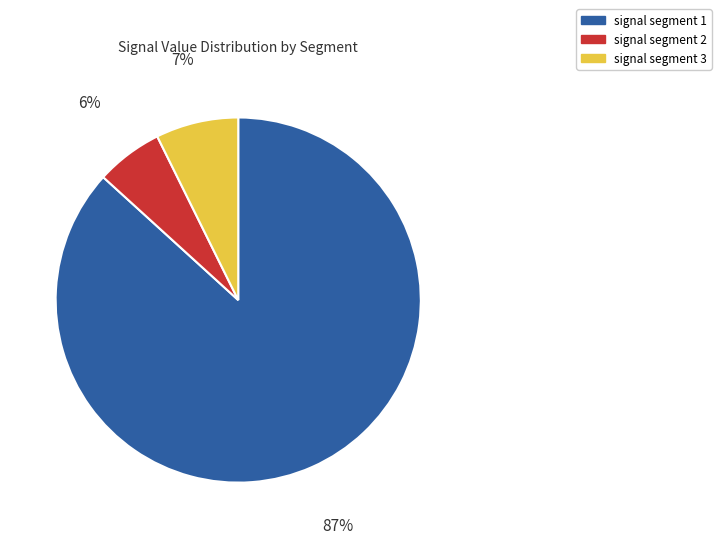

What is the smallest slice in the pie chart?

signal segment 2